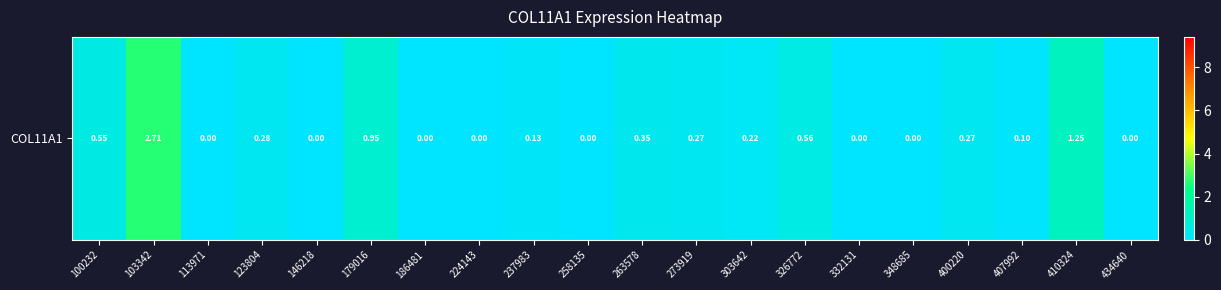

How many data points does each series have?

20